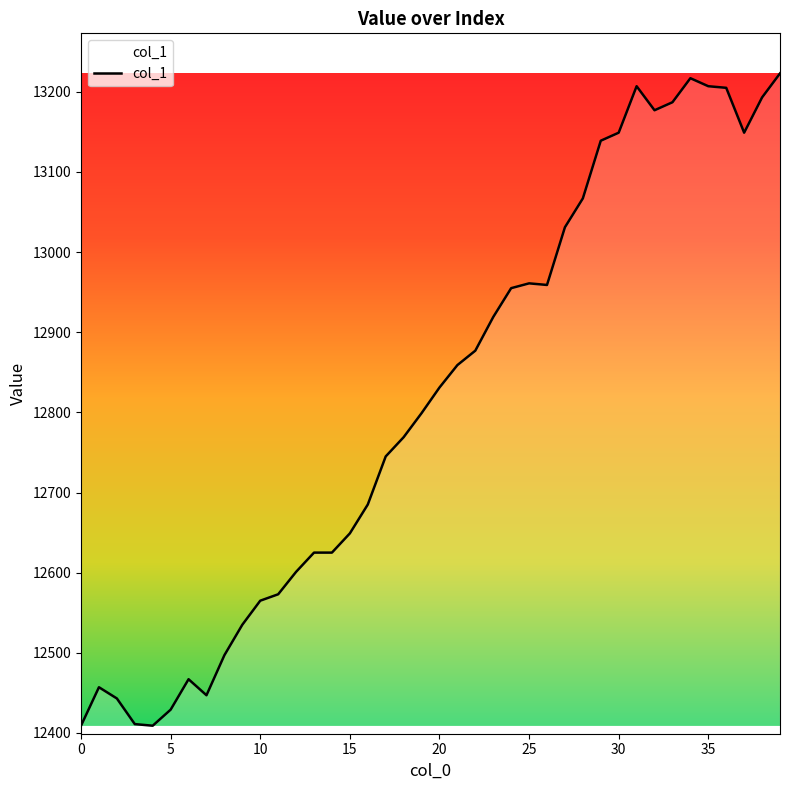

What is the greatest value displayed?

13223